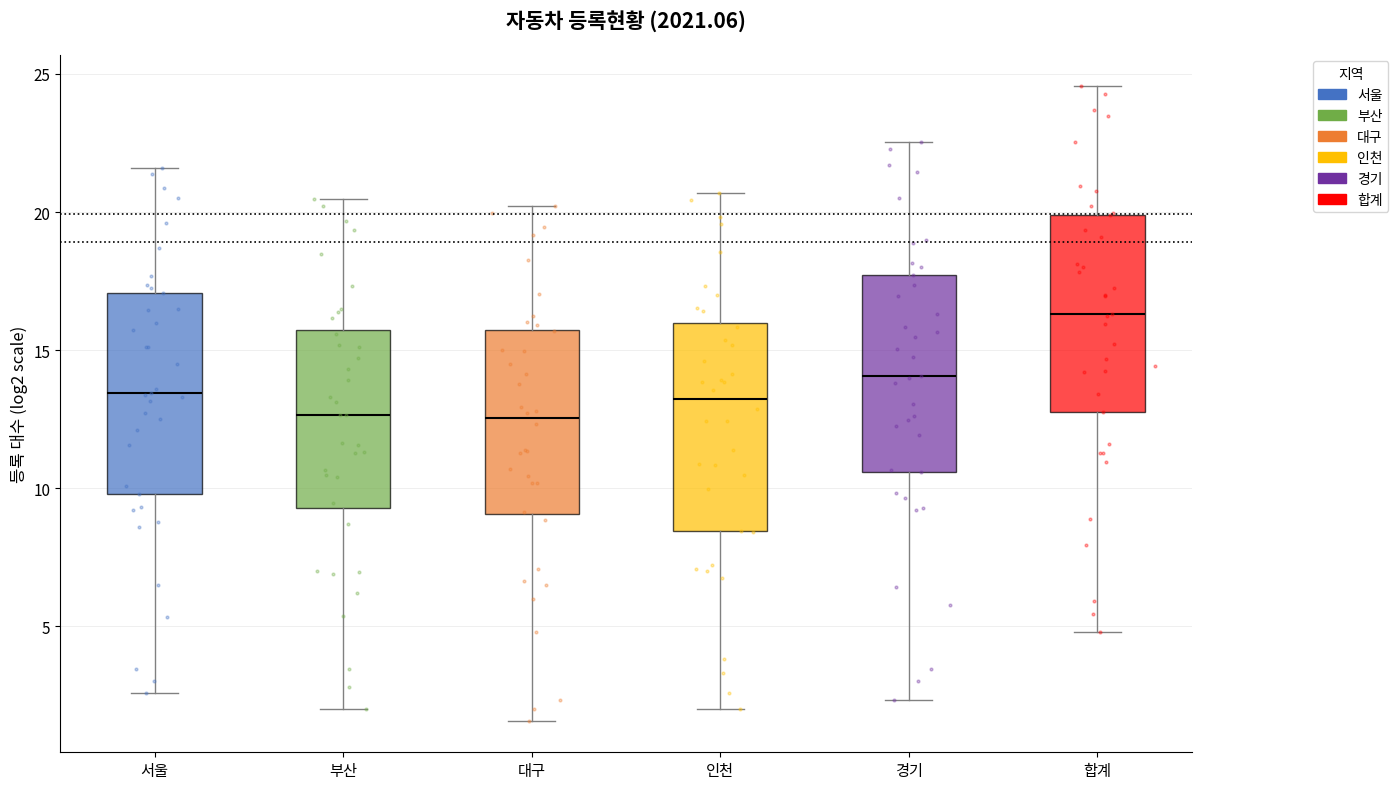

Reading left to right, read every box against the y-axis: the position of its median line, the range the box covers, and the ends of its whiskers. The values are not printed on the chart, so give them approximately, as read against the axis.

서울: median 13.5, box 10.0 to 17.0, whiskers 2.5 to 21.5
부산: median 12.5, box 9.5 to 15.5, whiskers 2.0 to 20.5
대구: median 12.5, box 9.0 to 15.5, whiskers 1.5 to 20.0
인천: median 13.0, box 8.5 to 16.0, whiskers 2.0 to 20.5
경기: median 14.0, box 10.5 to 17.5, whiskers 2.5 to 22.5
합계: median 16.5, box 12.5 to 20.0, whiskers 5.0 to 24.5